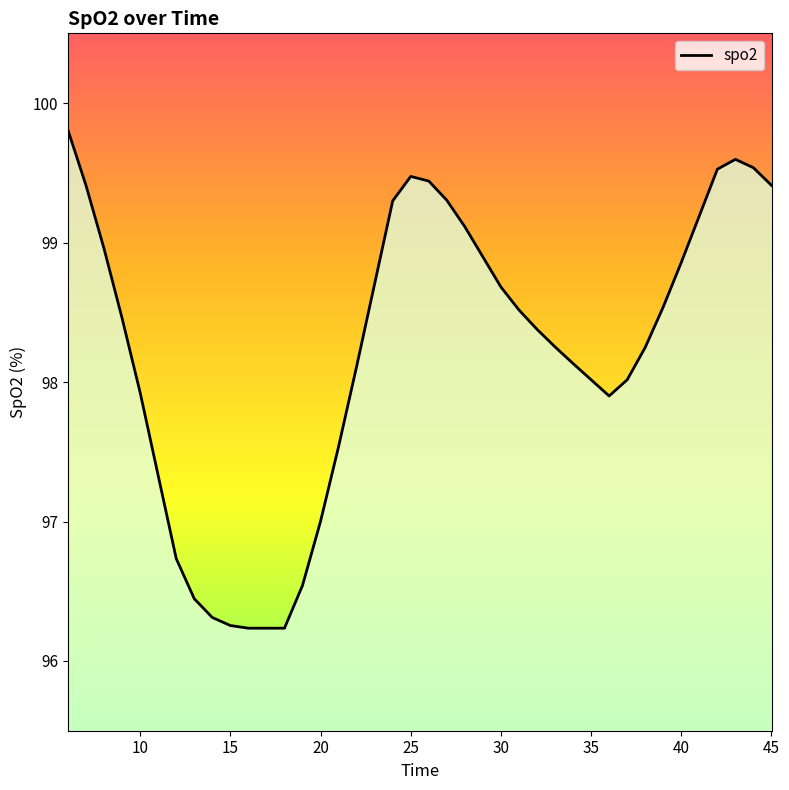

Is it true that the value at 35 is 154.6?

False